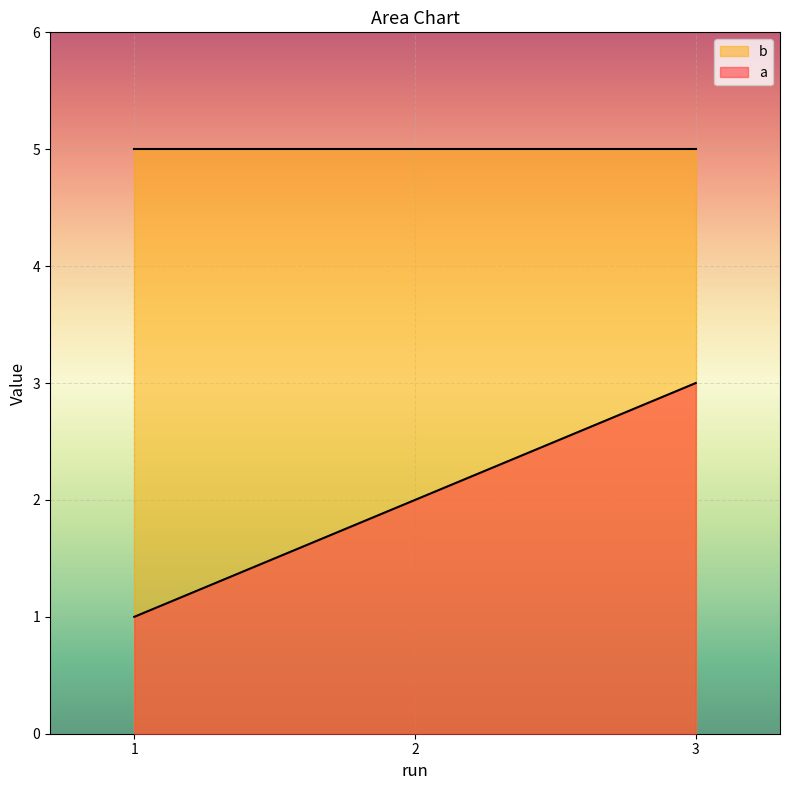

True or false: the data shows 1 at 2.

False